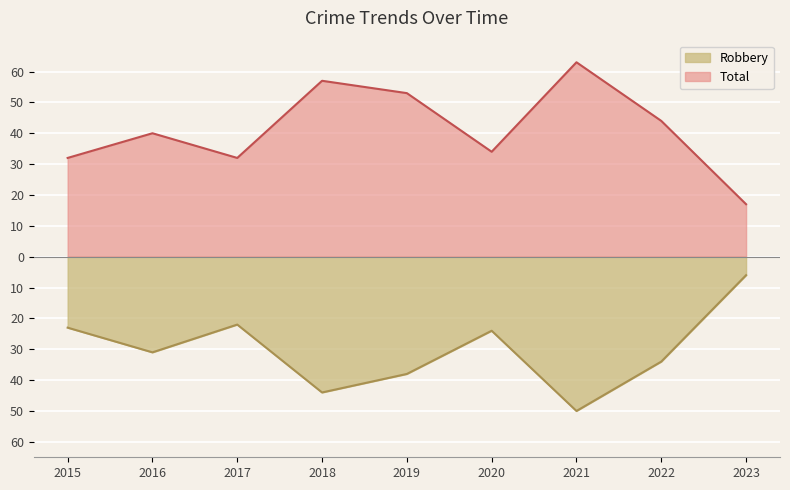

How many values in the Total series exceed 40?

4